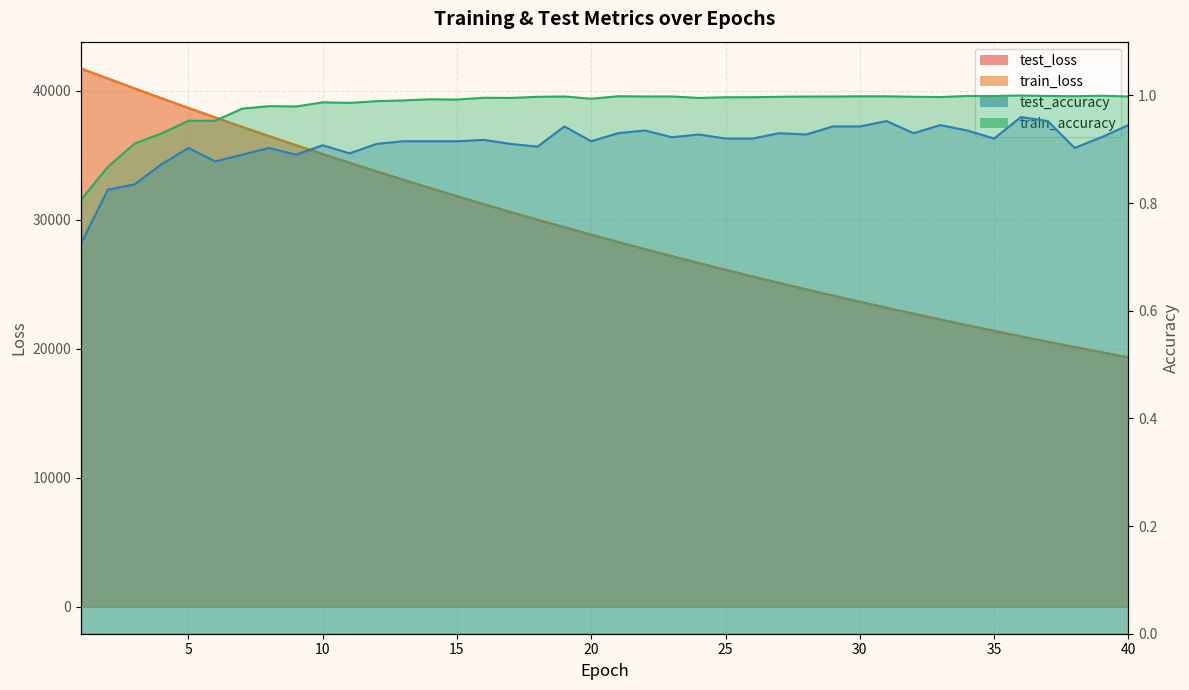

Which series changed the most between 24 and 27?

test_loss